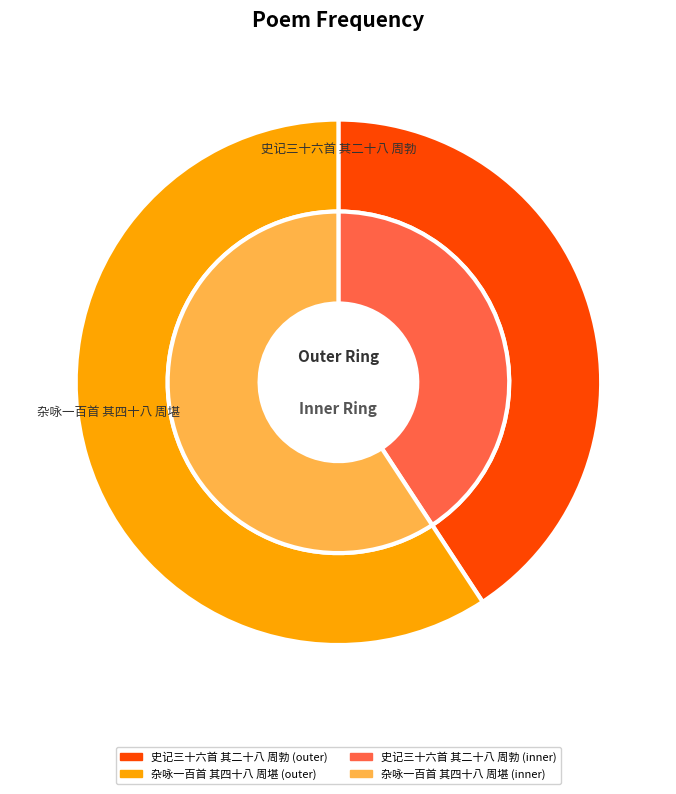

Is there a majority slice in this chart?

Yes